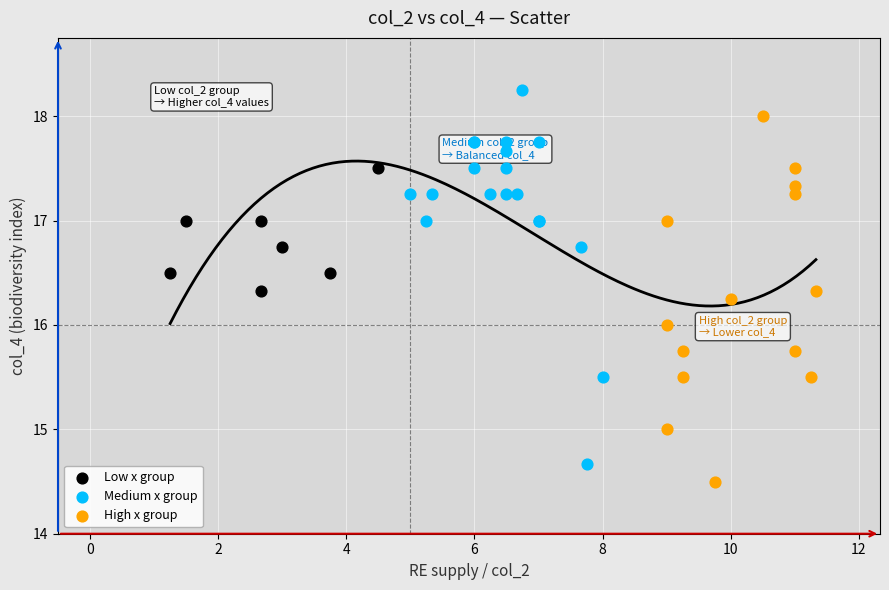

Which series contains the lowest Y value?

High x group